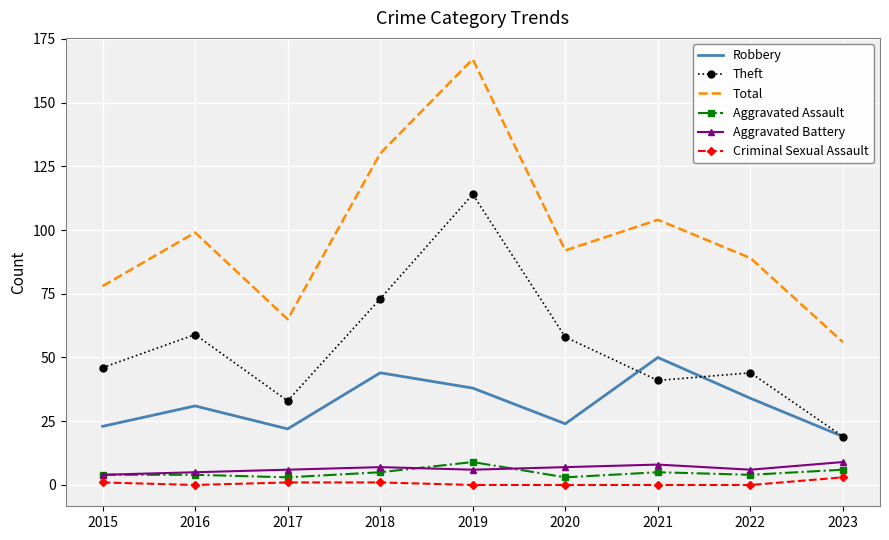

At which category does Robbery reach its first local valley?

2017